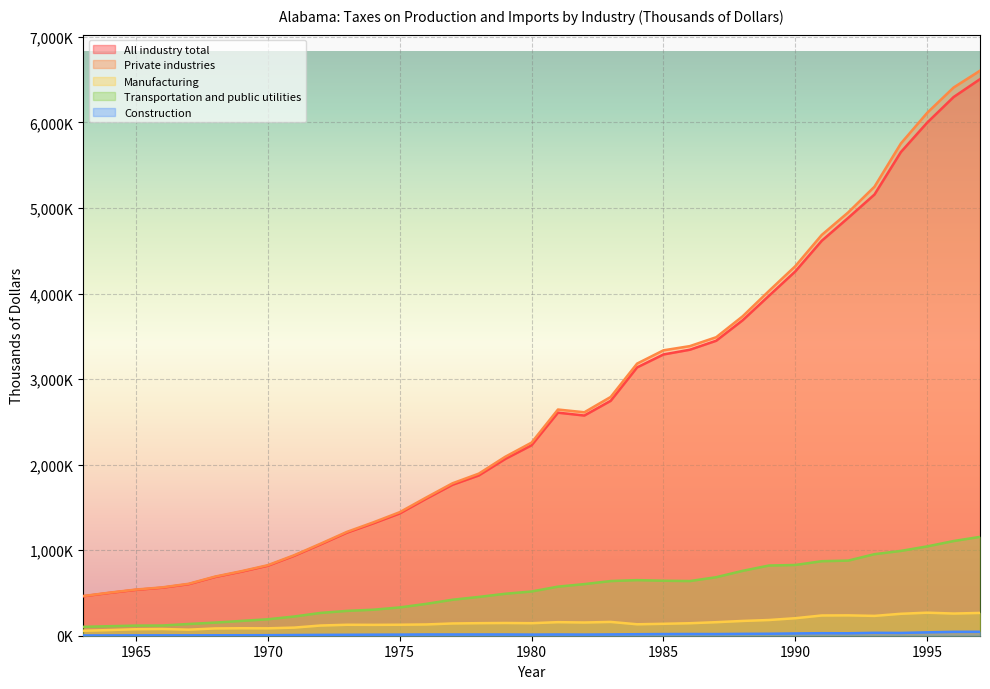

Which series has the largest total across all categories?

Private industries